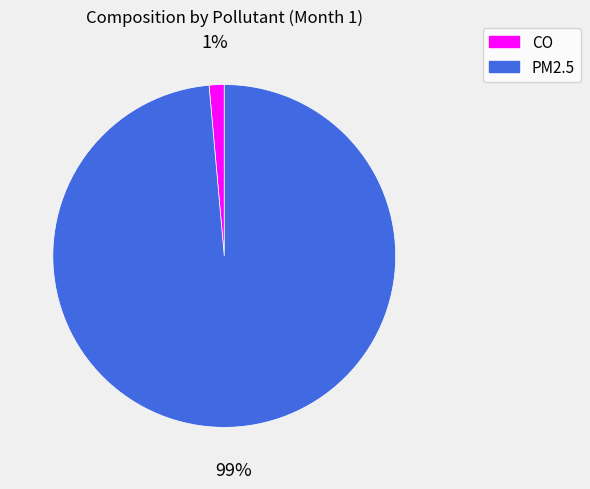

Between PM2.5 and CO, which is larger?

PM2.5